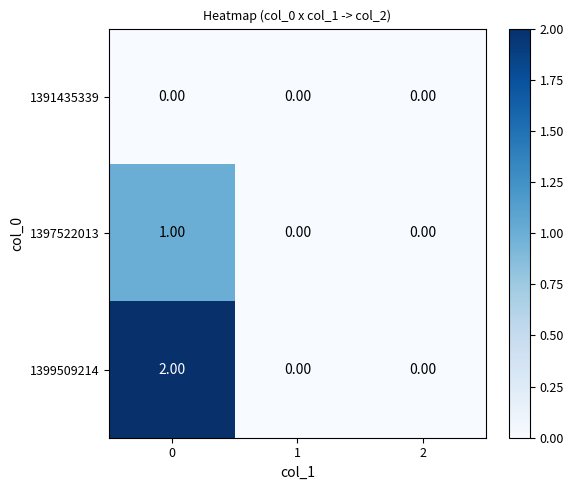

How many data points does each series have?

3